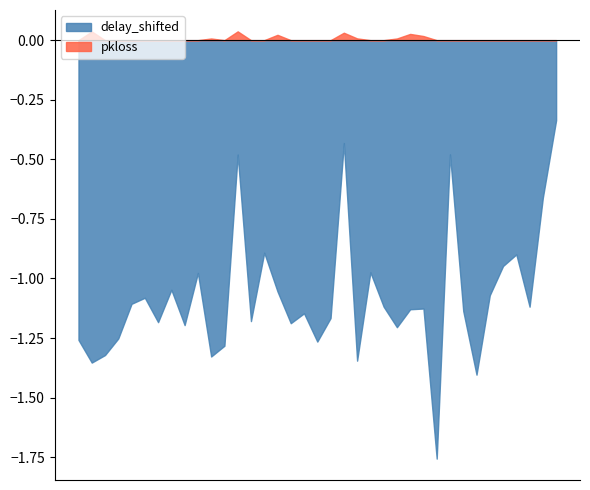

The value of delay_shifted at 3 is -1.3. True or false?

True